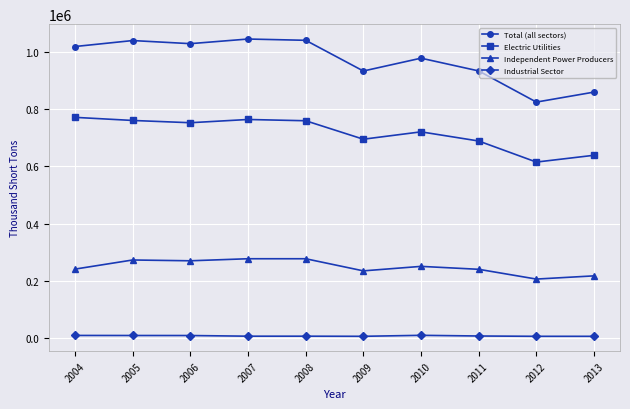

Which series has the widest spread of values?

Total (all sectors)